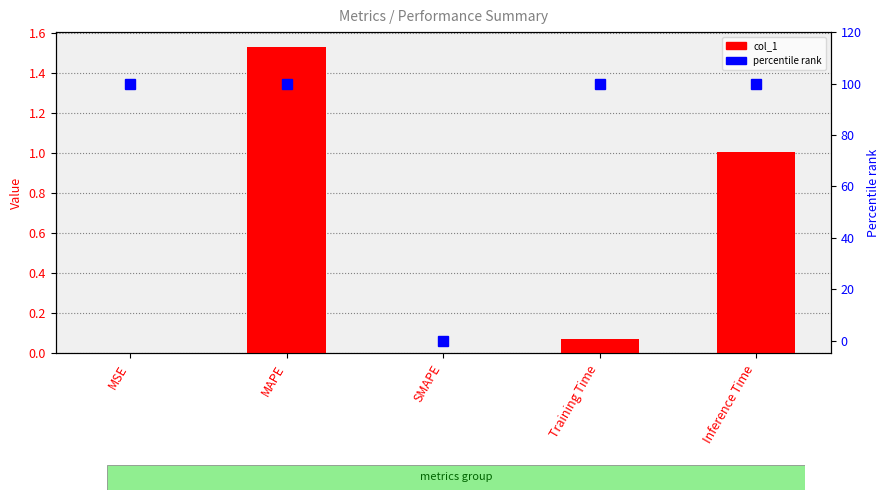

Which series has the largest total across all categories?

percentile rank